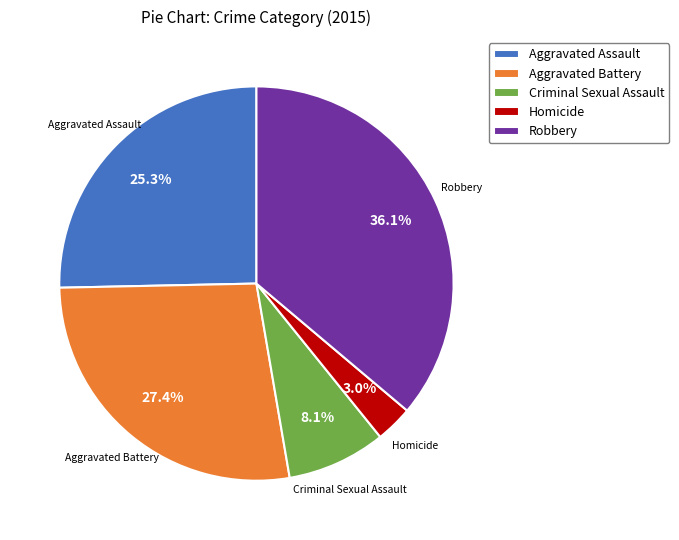

To the nearest percent, what is the combined percentage of Homicide and Robbery?

39%